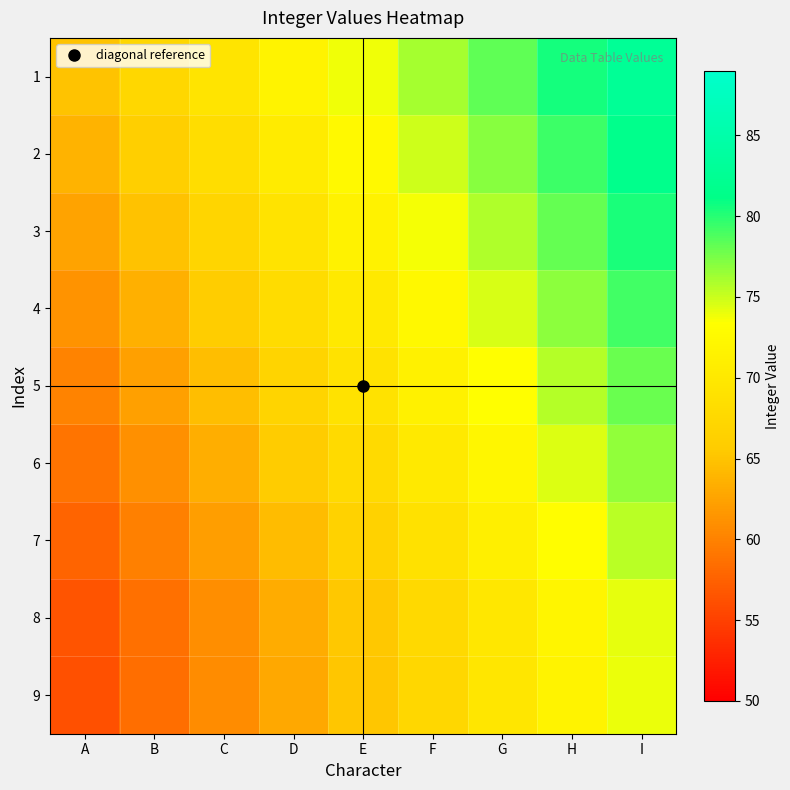

Rank the series at G from highest to lowest value.

1, 2, 3, 4, 5, 6, 7, 8, 9